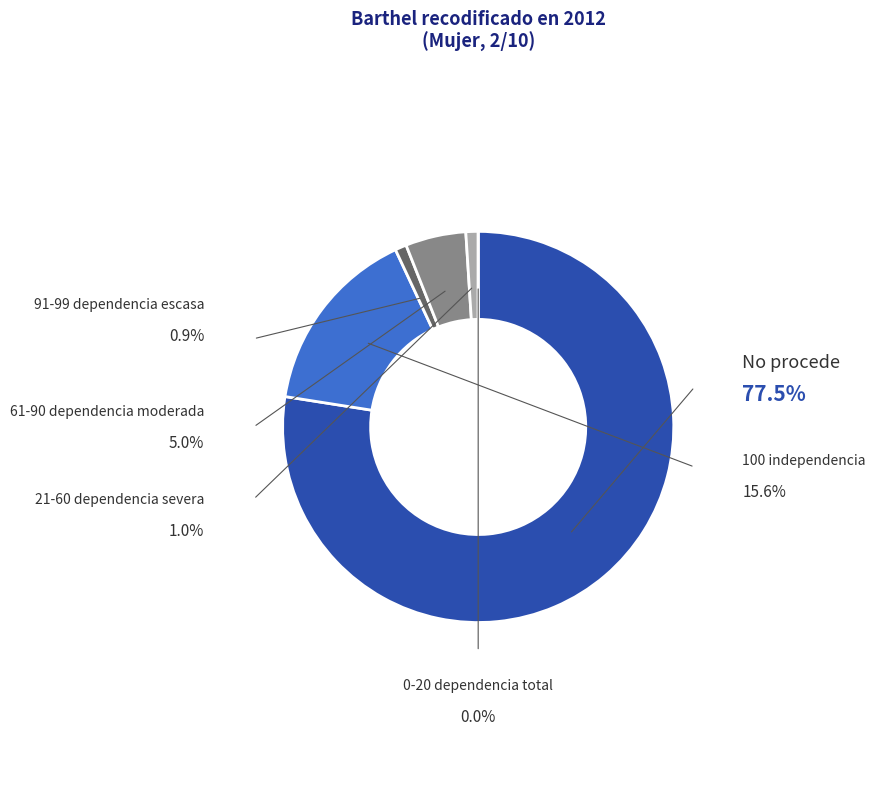

Rank the categories by value from lowest to highest.

0-20 dependencia total, 91-99 dependencia escasa, 21-60 dependencia severa, 61-90 dependencia moderada, 100 independencia, No procede